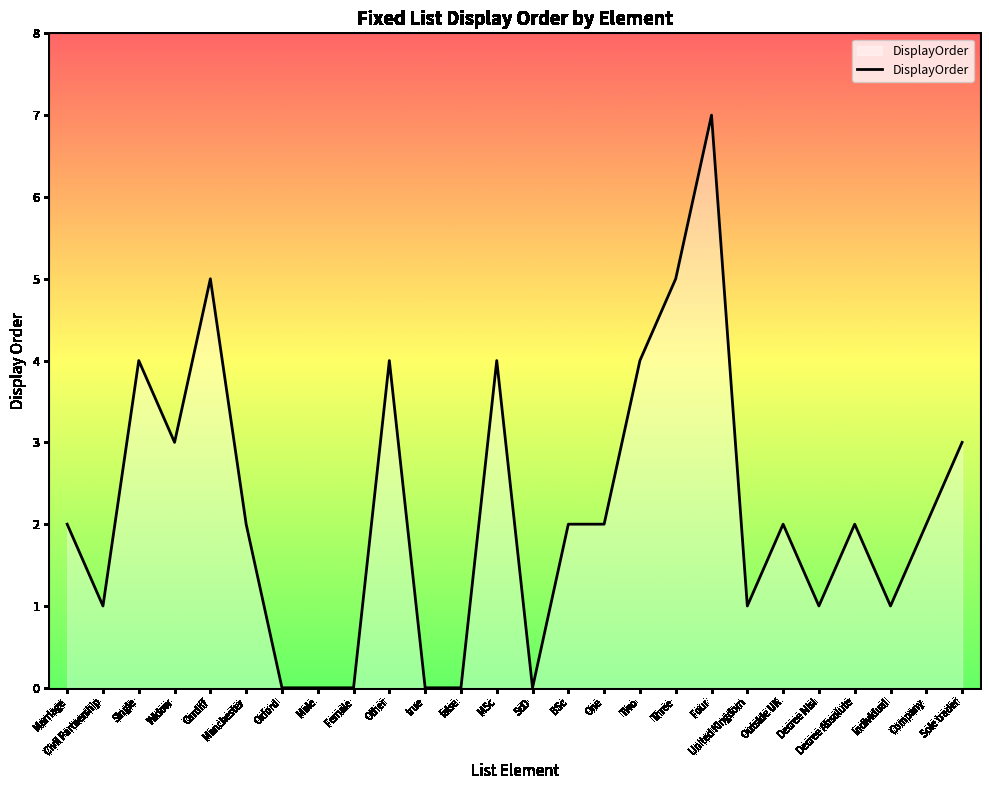

True or false: the data shows 1 at United Kingdom.

True